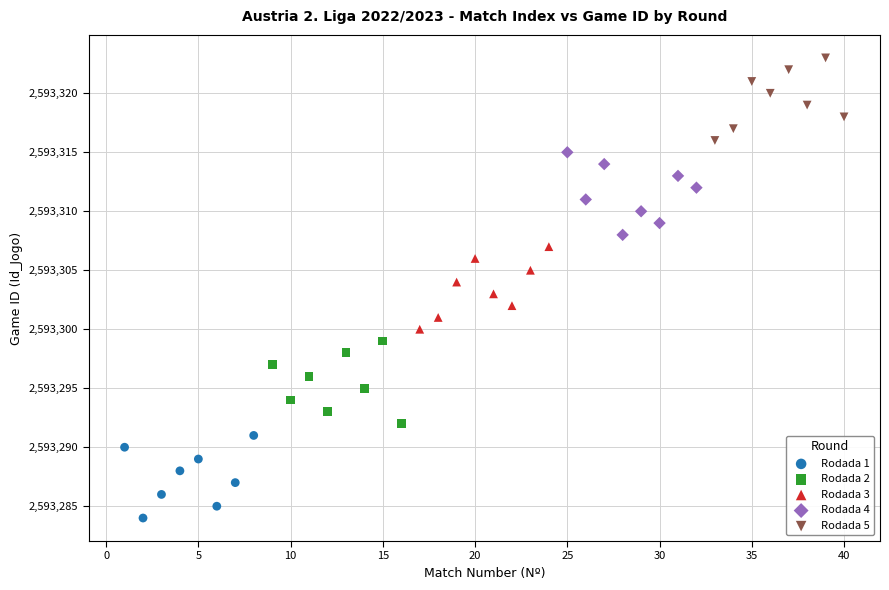

Which series reaches the maximum Y coordinate?

Rodada 5